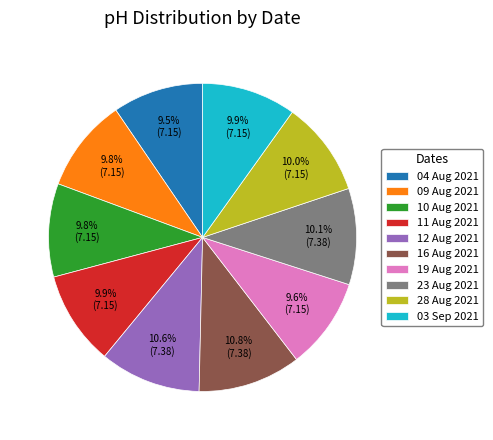

What is the ratio of the value at 19 Aug 2021 to the value at 12 Aug 2021?

0.9